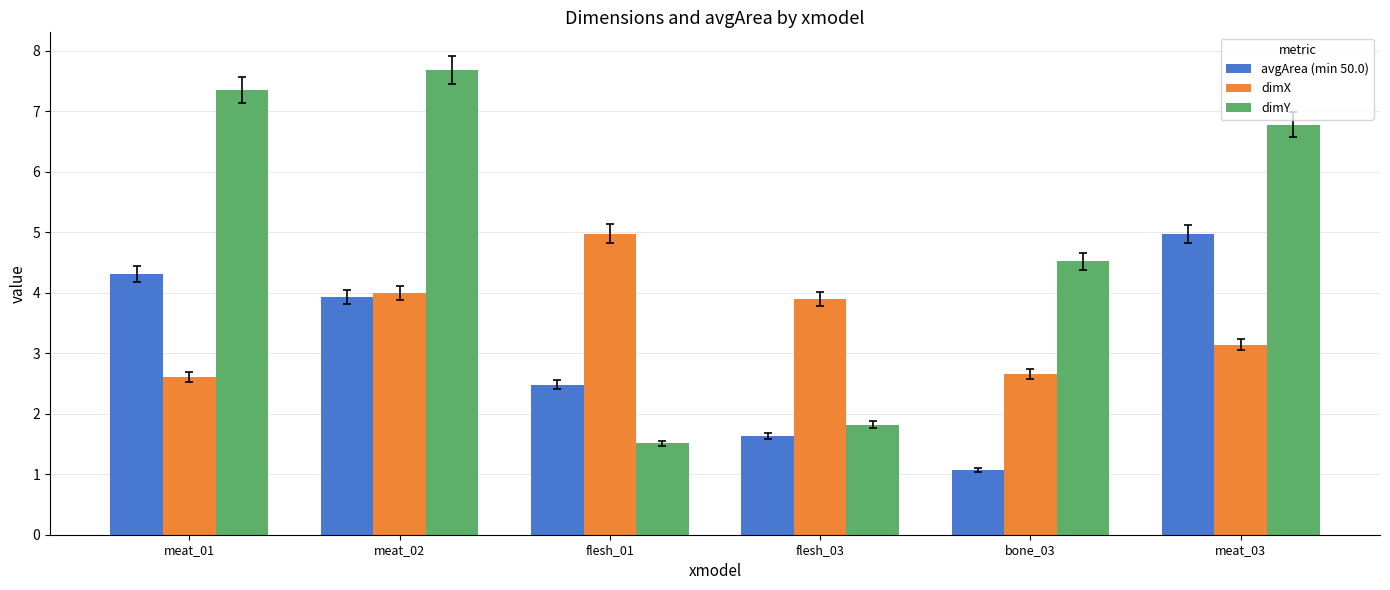

Rank the series by their average value, from lowest to highest.

avgArea (min 50.0), dimX, dimY